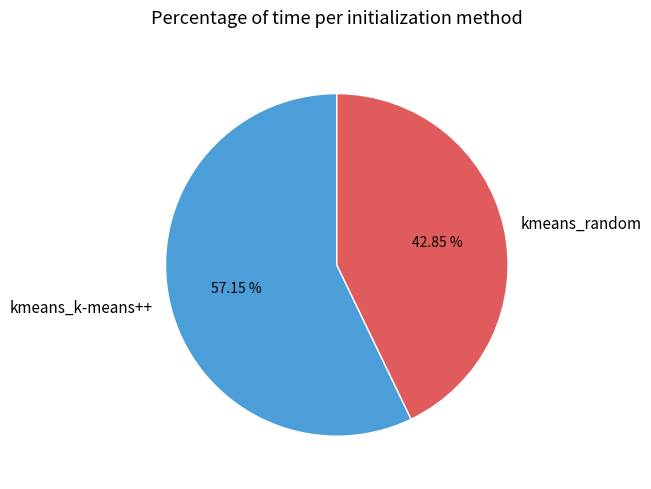

Approximately how many times larger is the value at kmeans_k-means++ compared to kmeans_random?

1.3